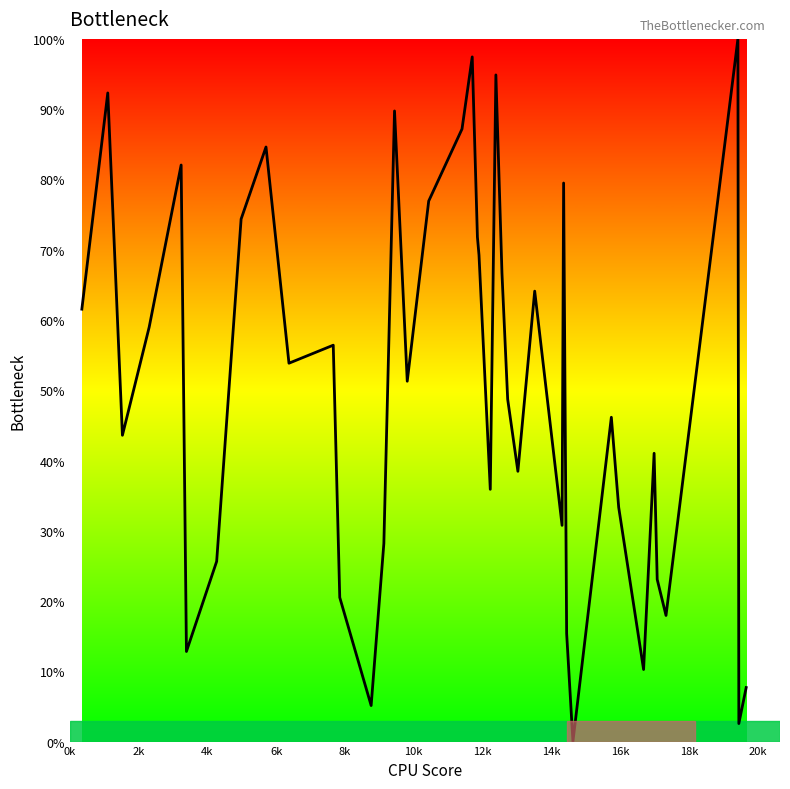

How many values are below 51?

20